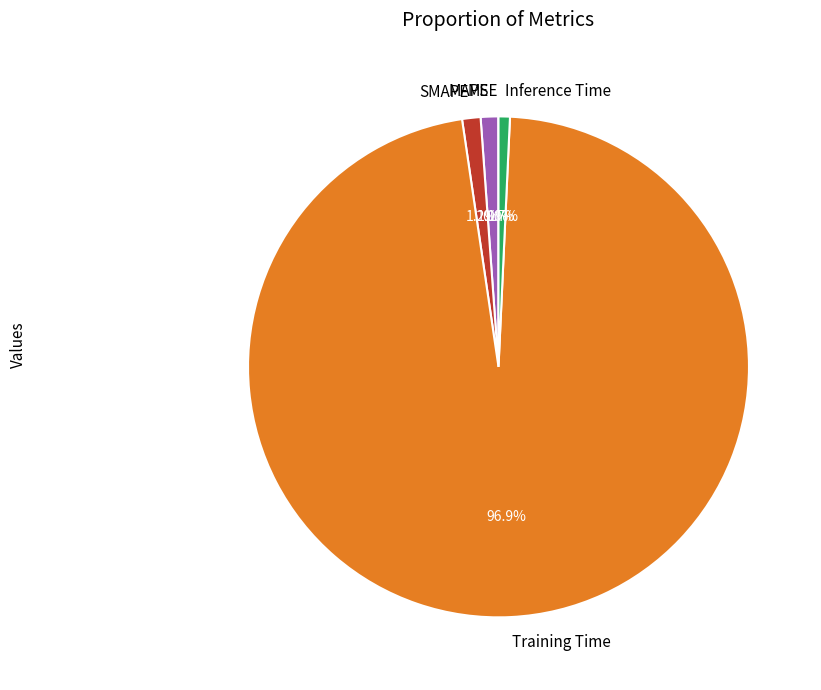

To the nearest percent, what portion does MAPE represent?

1%